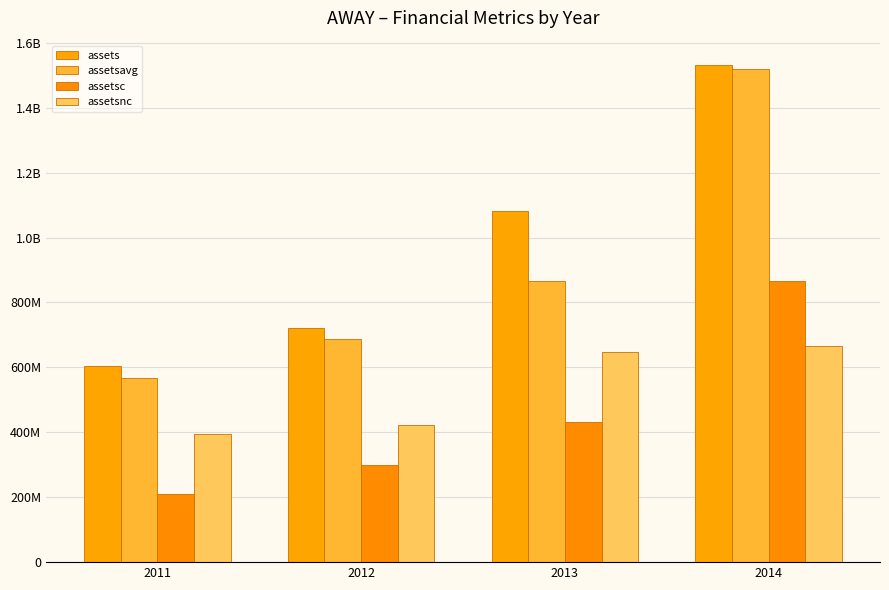

Rank the series by their maximum value, from highest to lowest.

assets, assetsavg, assetsc, assetsnc